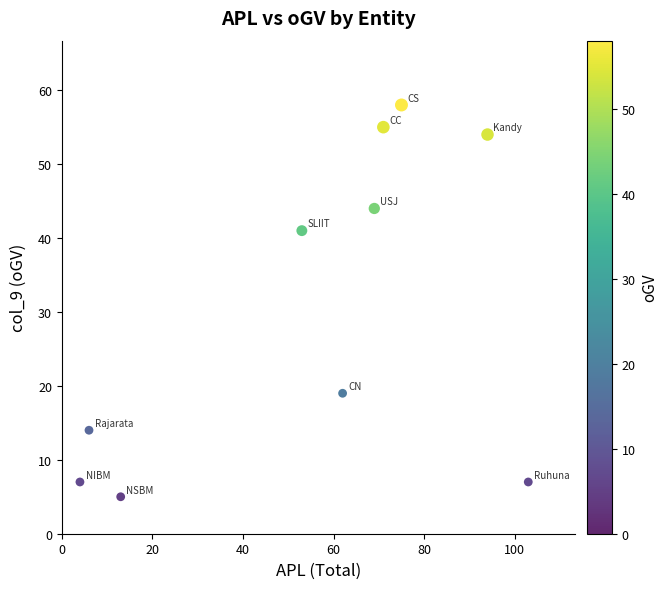

What Y value in the scatter plot is closest to 31?

41